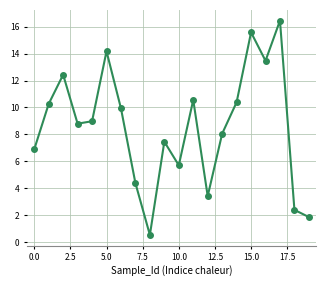

What is the difference between the second highest and minimum values?

15.1